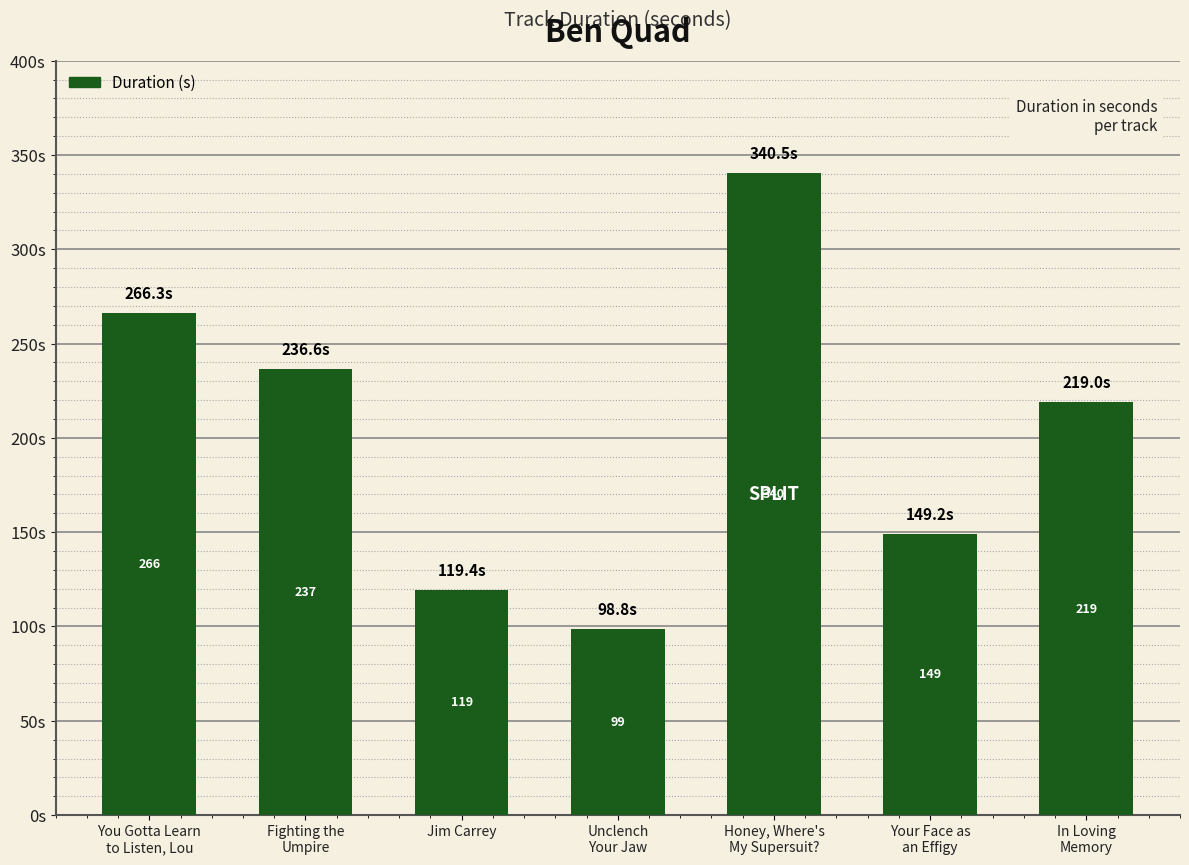

Rank the categories by value from lowest to highest.

Unclench
Your Jaw, Jim Carrey, Your Face as
an Effigy, In Loving
Memory, Fighting the
Umpire, You Gotta Learn
to Listen, Lou, Honey, Where's
My Supersuit?